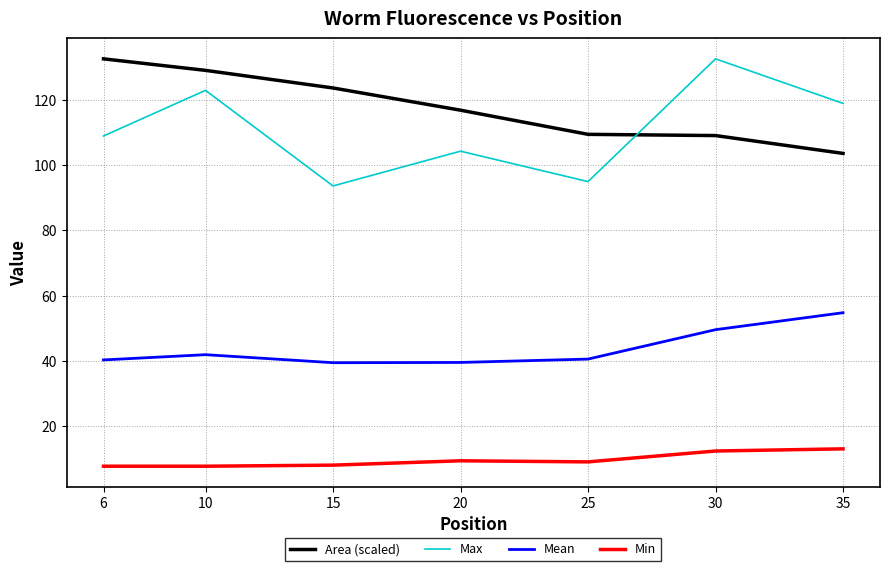

What is the total value across all series at 30?

303.7